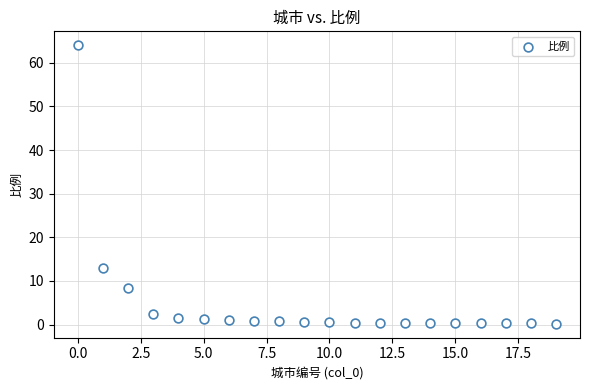

What Y value in the scatter plot is closest to 32?

12.9